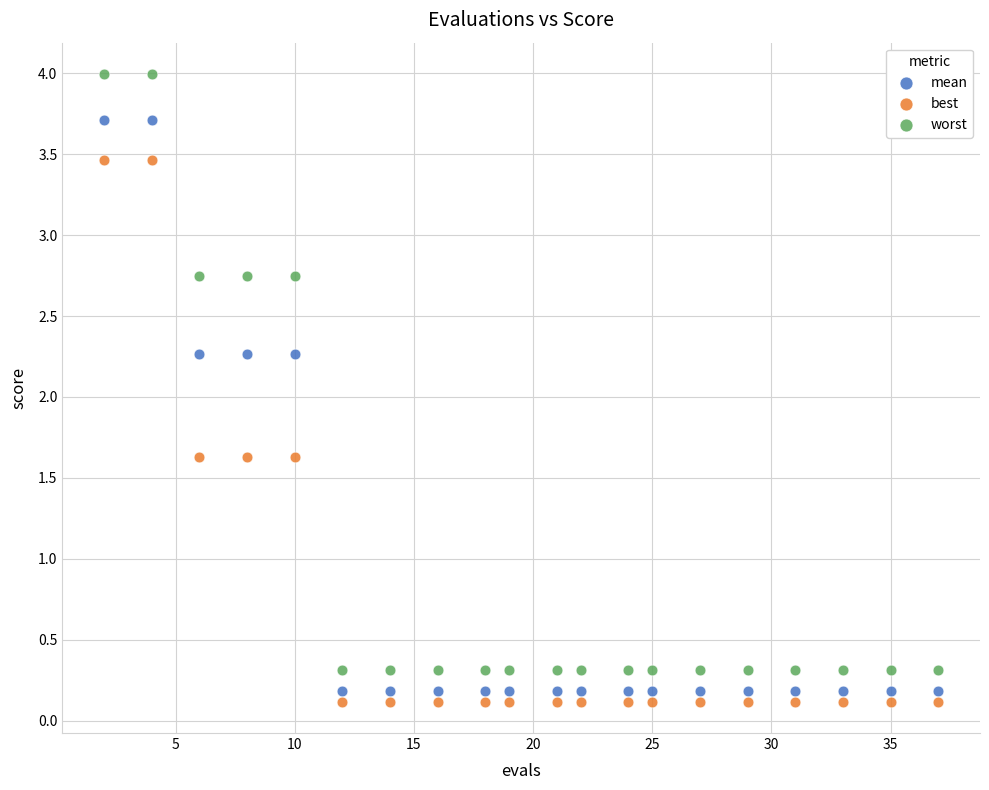

Which series has the largest Y range (max minus min)?

worst